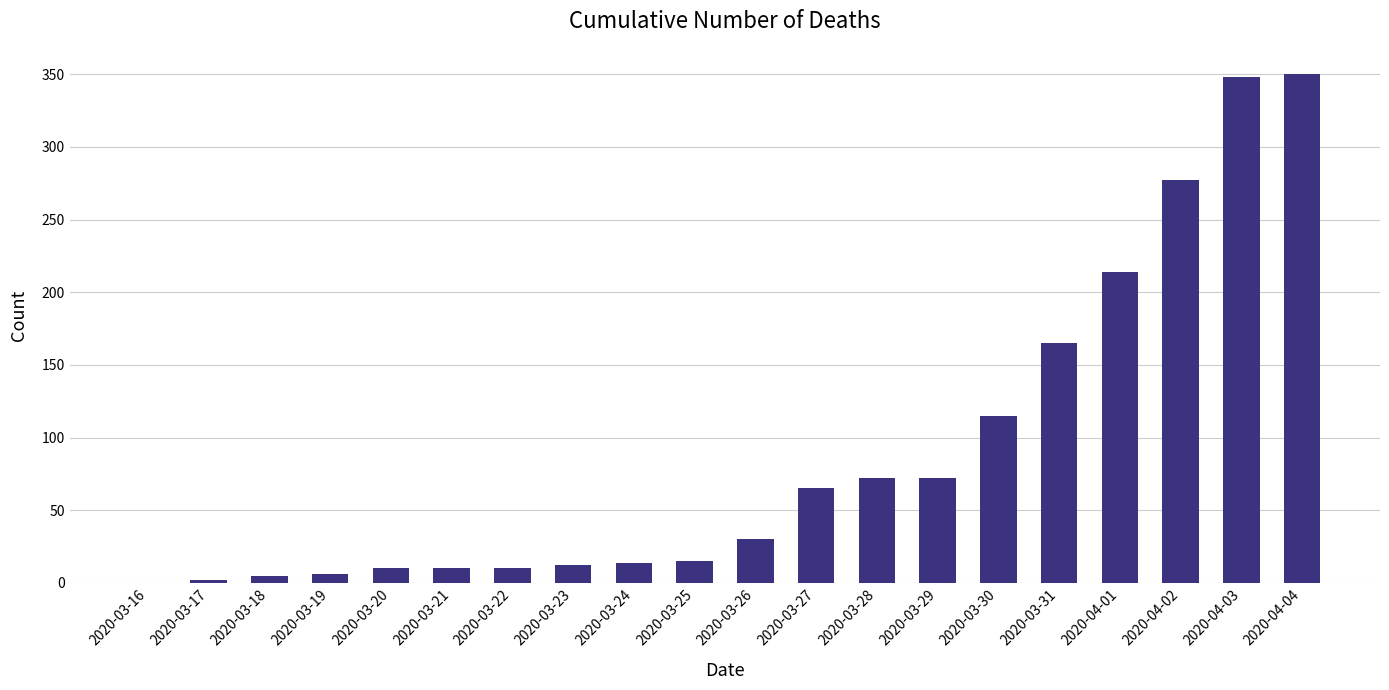

The value at 2020-03-24 is 14. True or false?

True